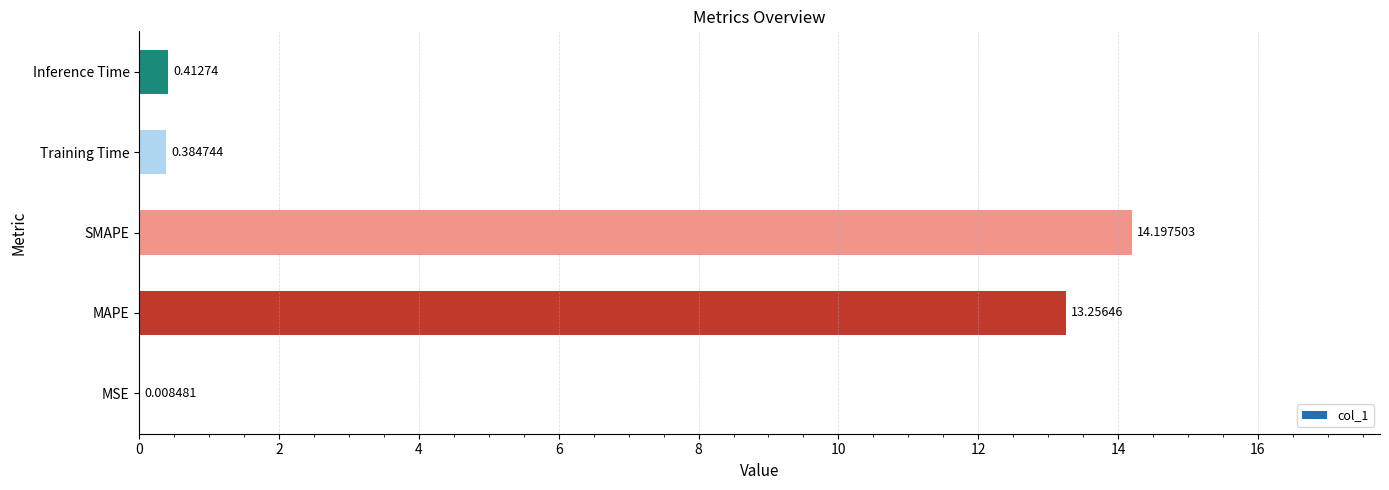

At which label is the value closest to 7?

MAPE